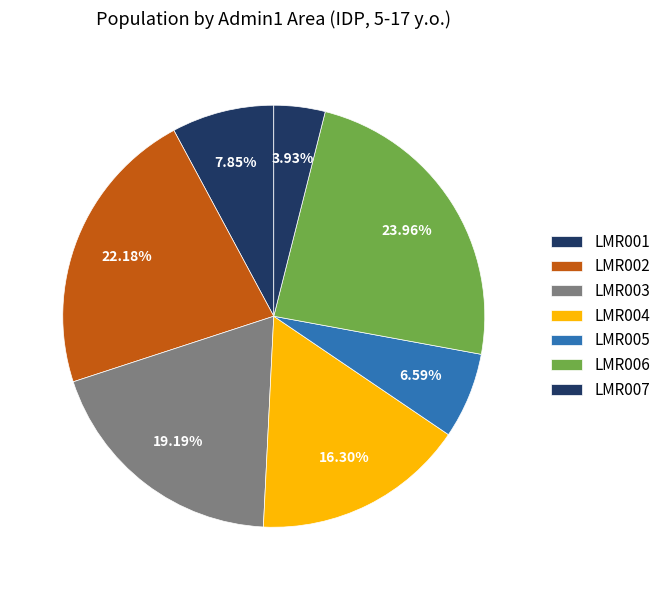

Does any single category account for the majority?

No